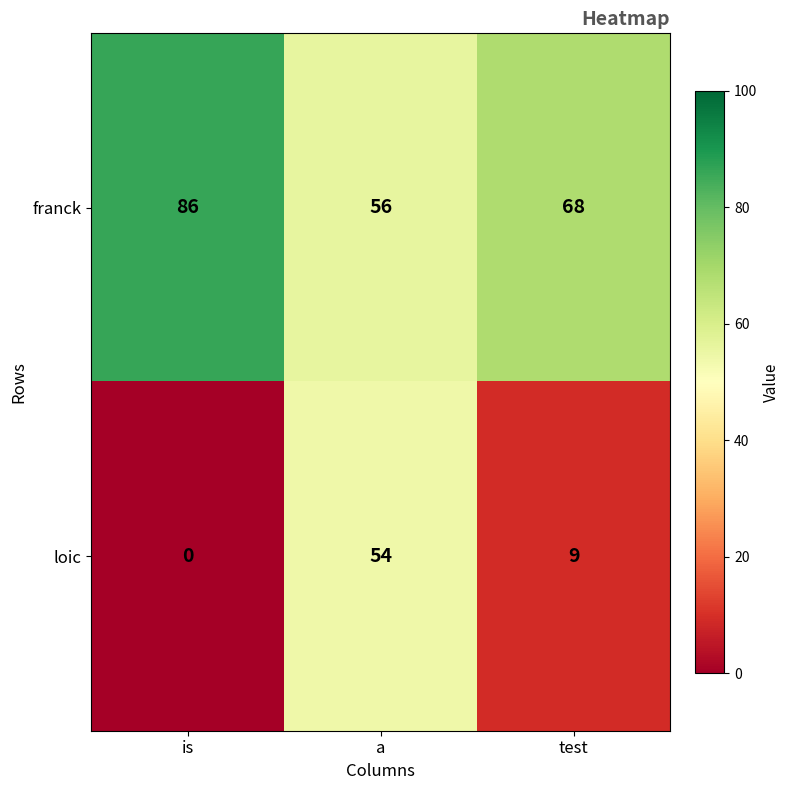

How many data points in franck are less than 68?

1